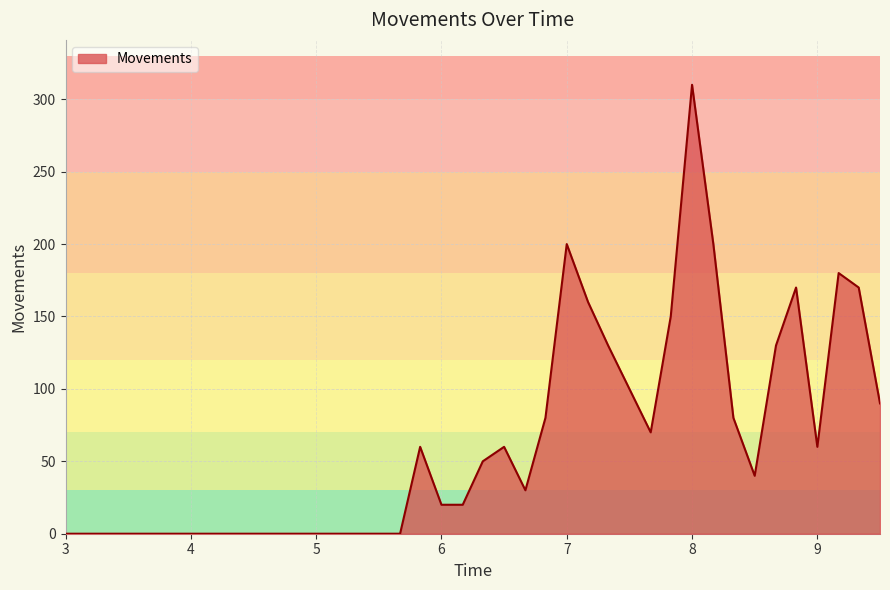

What is the maximum value shown in the chart?

310